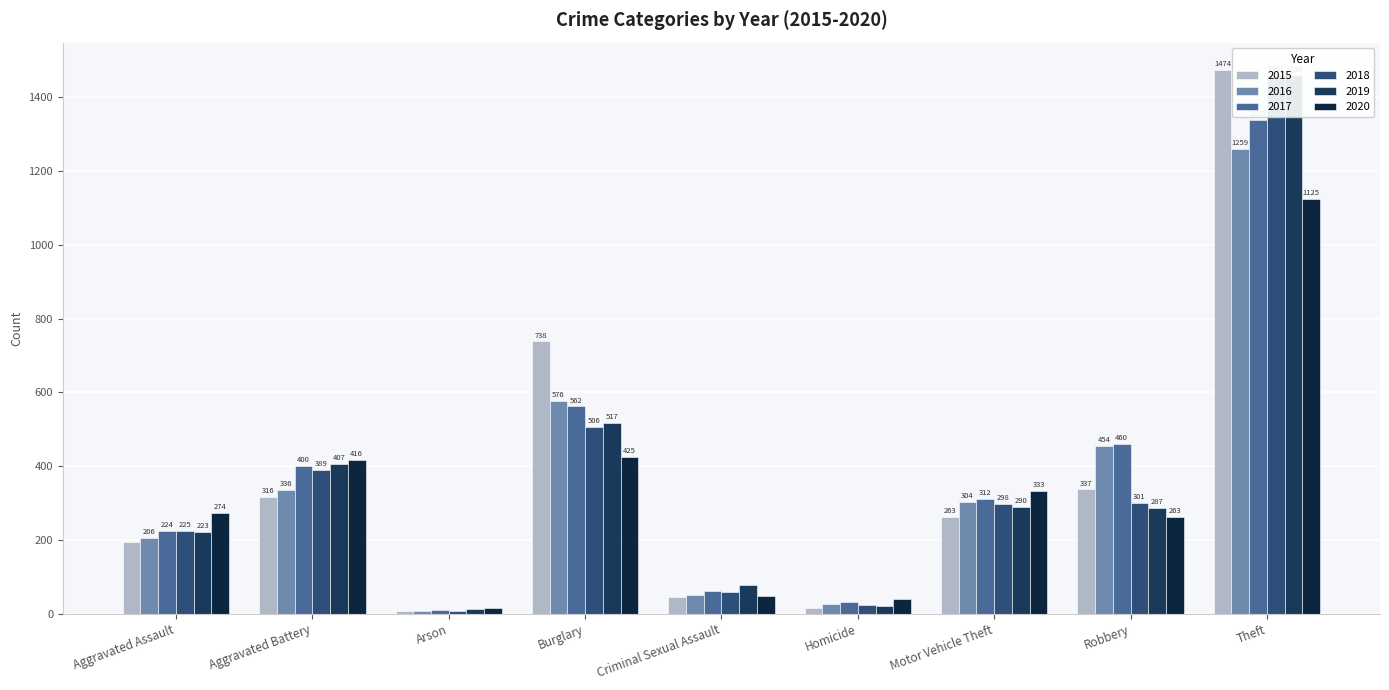

At Homicide, list the series in order from smallest to largest.

2015, 2019, 2018, 2016, 2017, 2020